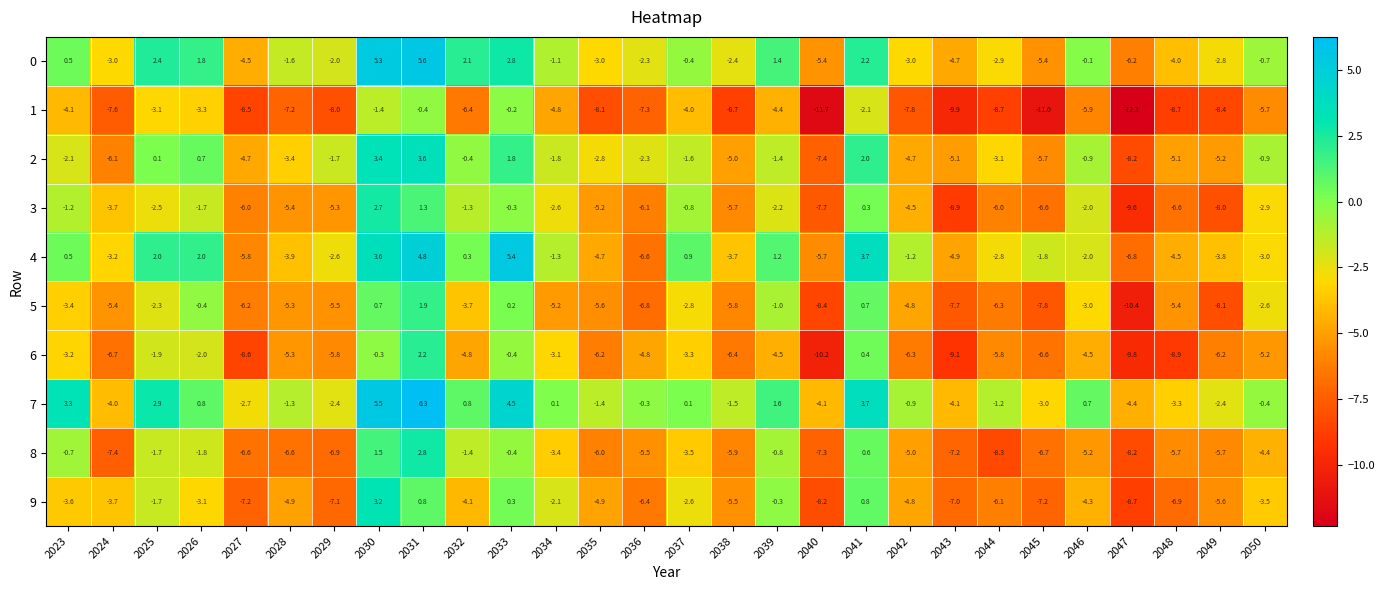

What is the spread (max minus min) of values at 2030?

6.9